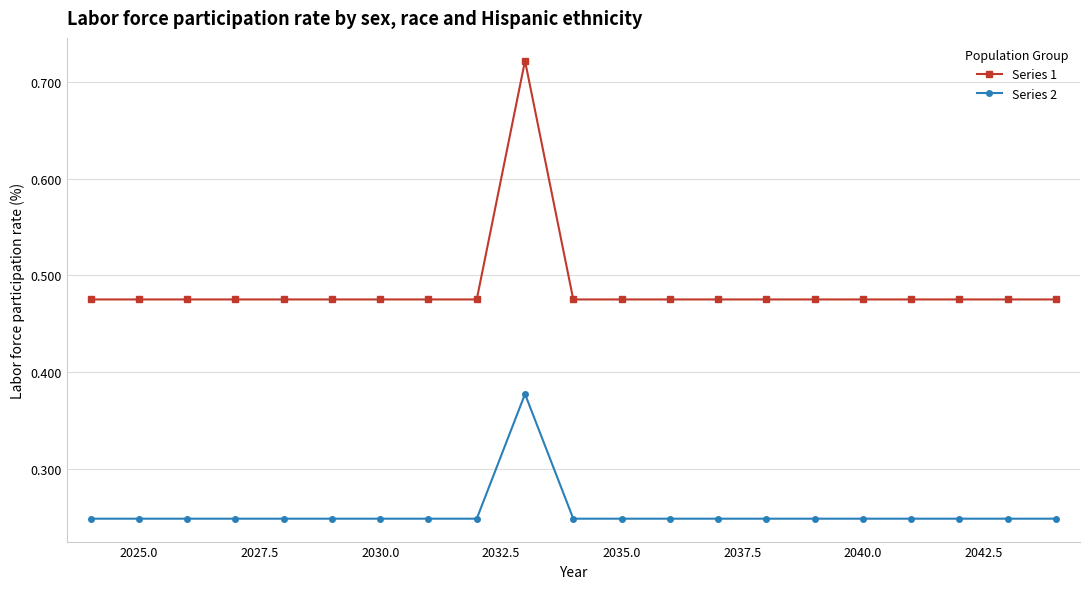

Rank the series by their maximum value, from lowest to highest.

Series 2, Series 1